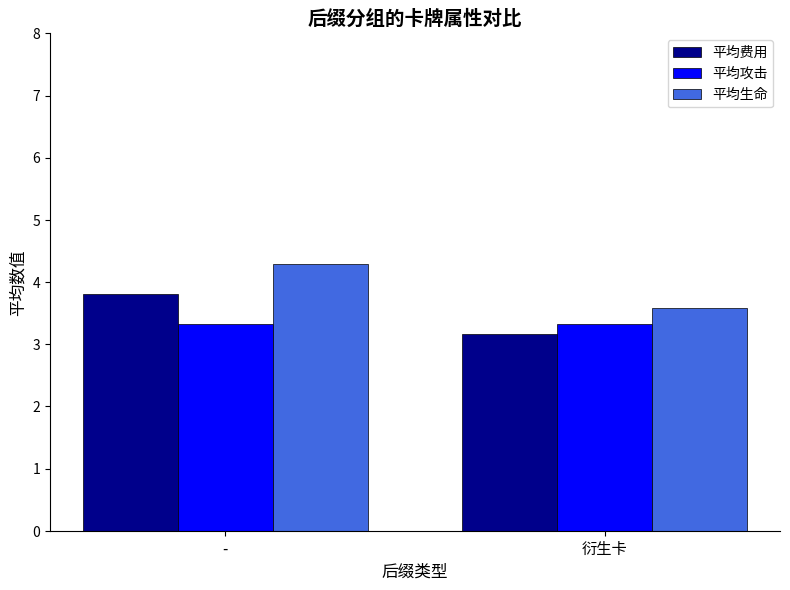

How many 平均费用 values are between 3 and 4?

2